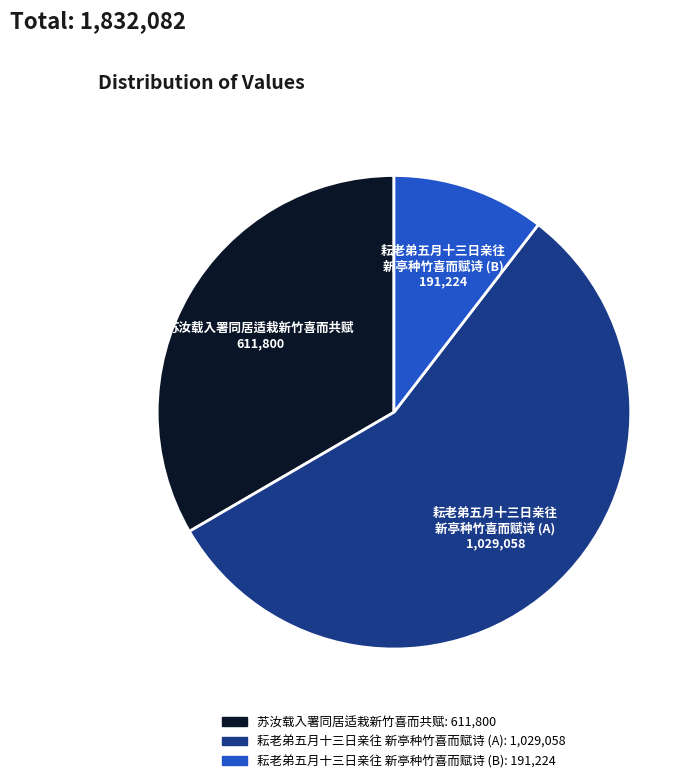

Combined, do 耘老弟五月十三日亲往 新亭种竹喜而赋诗 (A) and 耘老弟五月十三日亲往 新亭种竹喜而赋诗 (B) account for over 50%?

Yes